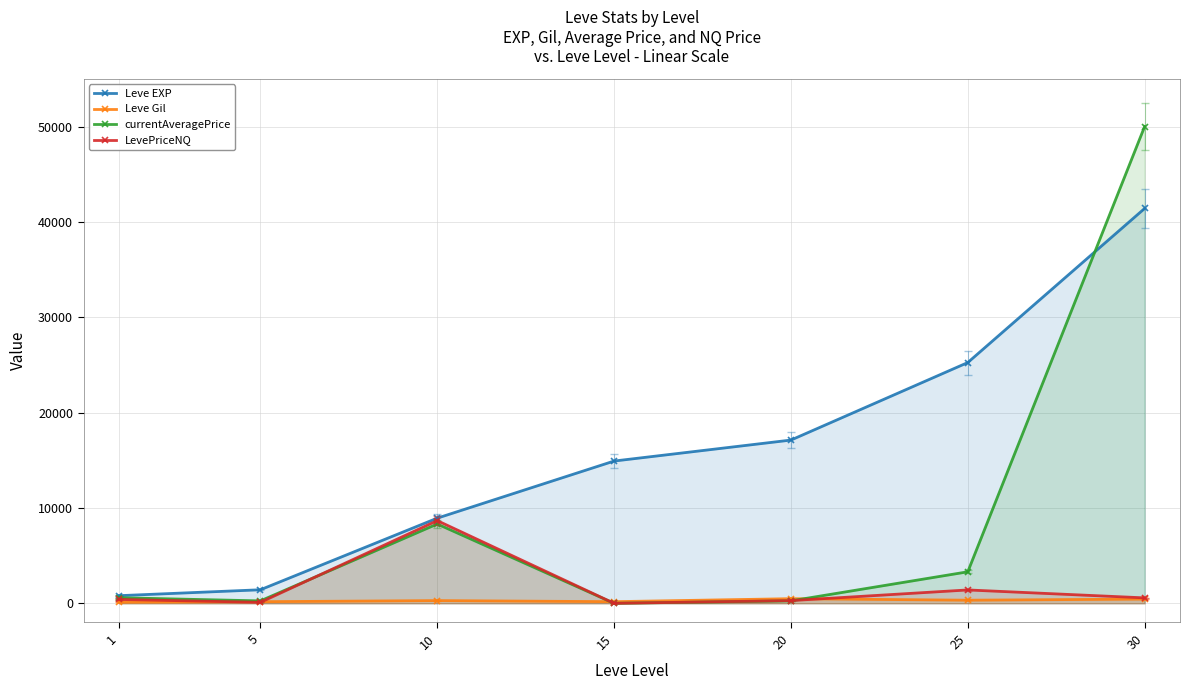

Rank the categories by Leve EXP value from highest to lowest.

30, 25, 20, 15, 10, 5, 1